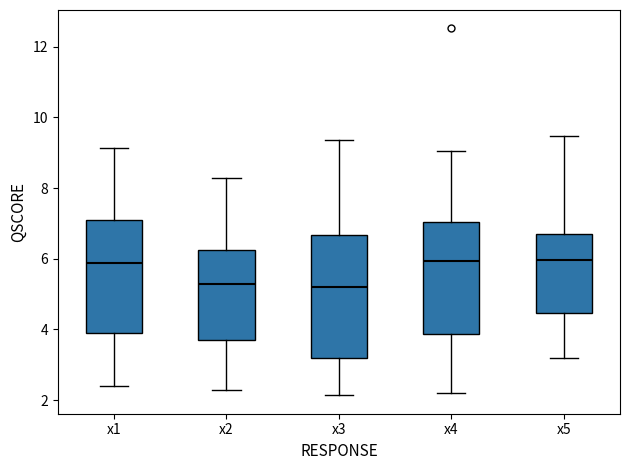

Reading left to right, read every box against the y-axis: the position of its median line, the range the box covers, and the ends of its whiskers. The values are not printed on the chart, so give them approximately, as read against the axis.

x1: median 5.8, box 4.0 to 7.0, whiskers 2.4 to 9.2
x2: median 5.2, box 3.6 to 6.2, whiskers 2.4 to 8.2
x3: median 5.2, box 3.2 to 6.6, whiskers 2.2 to 9.4
x4: median 6.0, box 3.8 to 7.0, whiskers 2.2 to 9.0
x5: median 6.0, box 4.4 to 6.8, whiskers 3.2 to 9.4